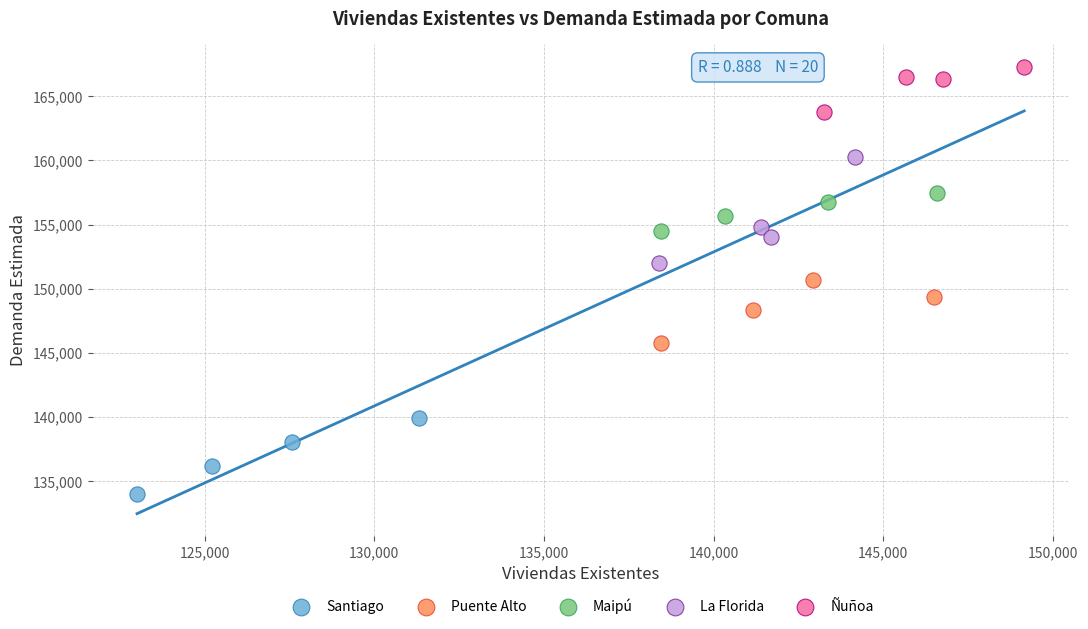

Which series reaches the minimum Y coordinate?

Santiago